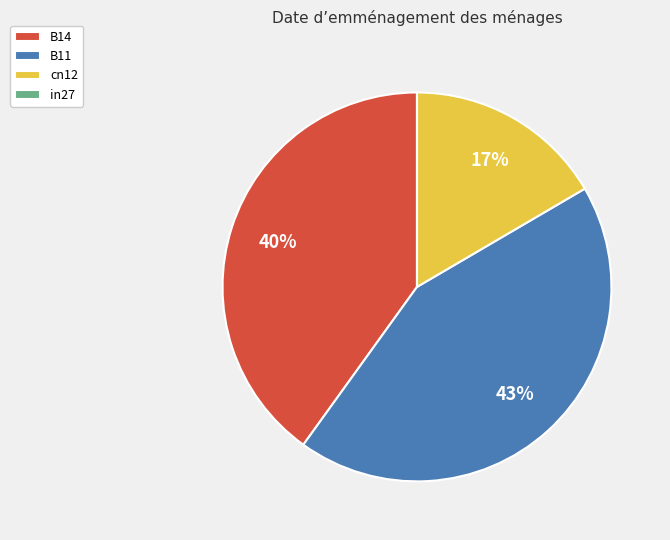

Combined, do cn12 and B14 account for over 50%?

Yes